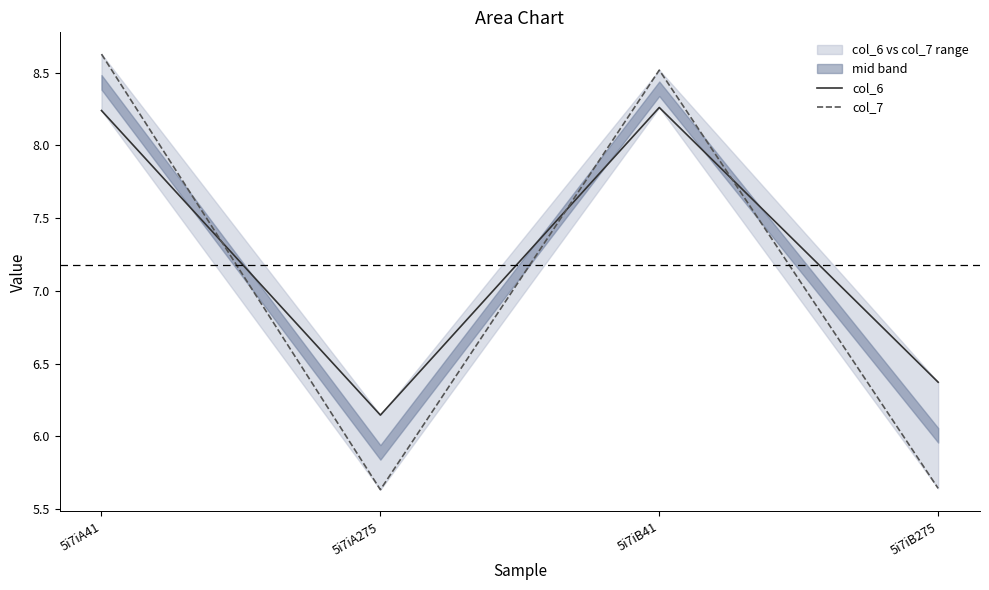

What is the difference between the highest and lowest values at 5i7iA275?

0.5